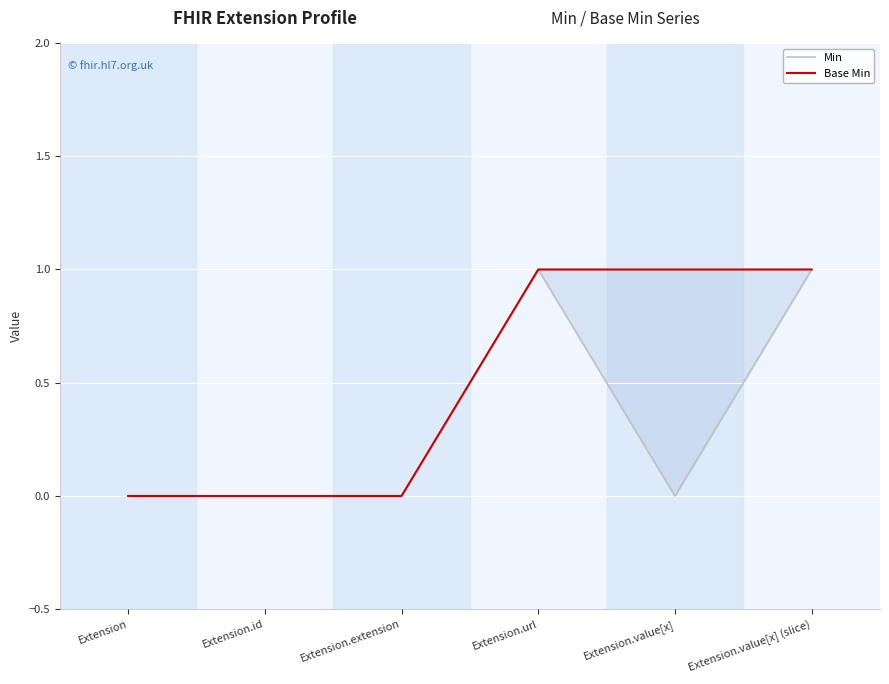

What is the label of the 5th point from the right?

Extension.id